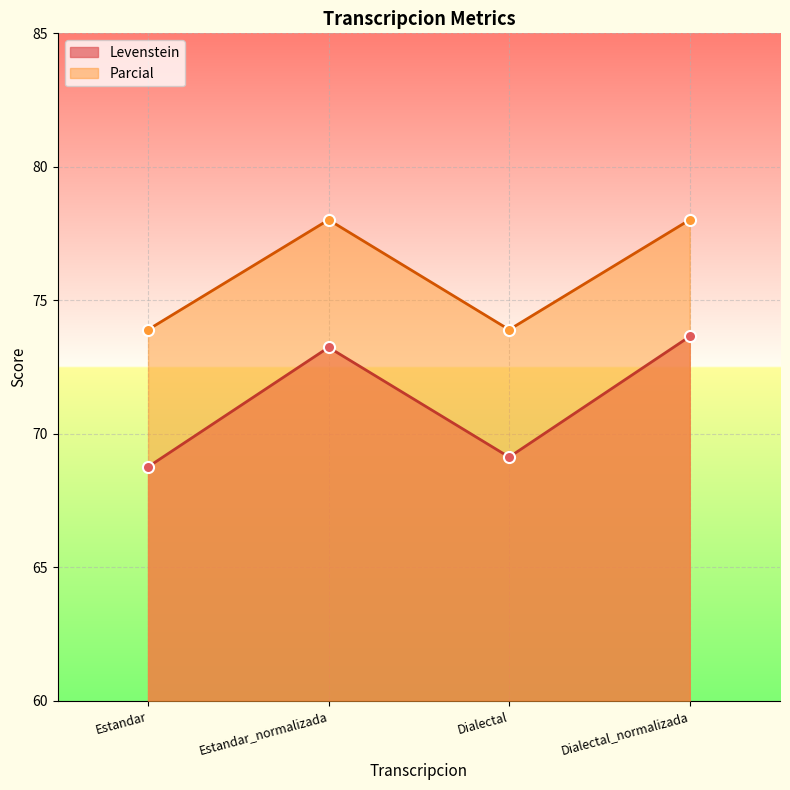

True or false: Parcial and Levenstein intersect in this chart.

False